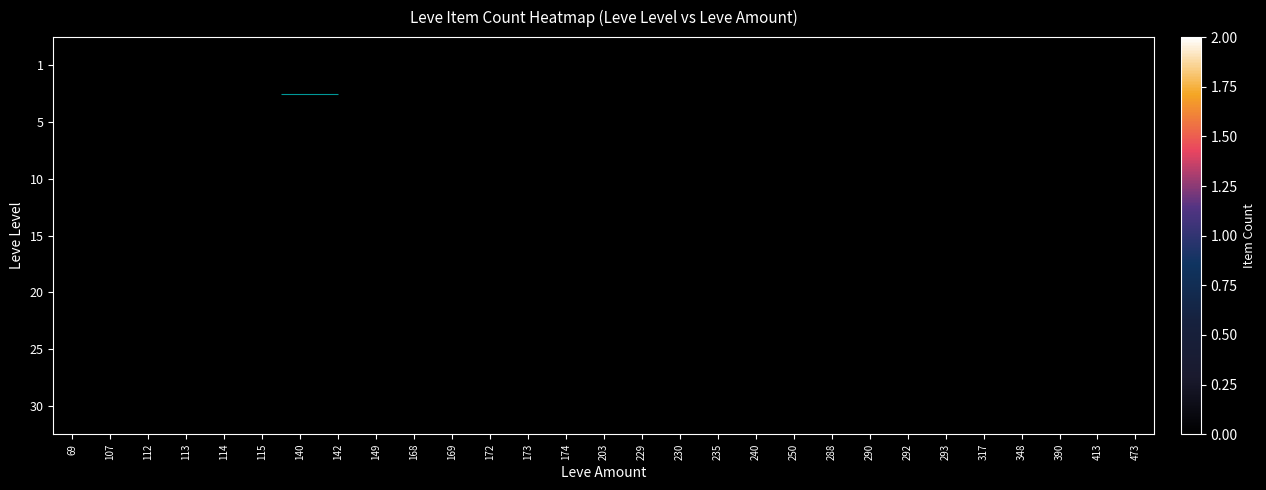

At how many categories does at least one series exceed 0?

29